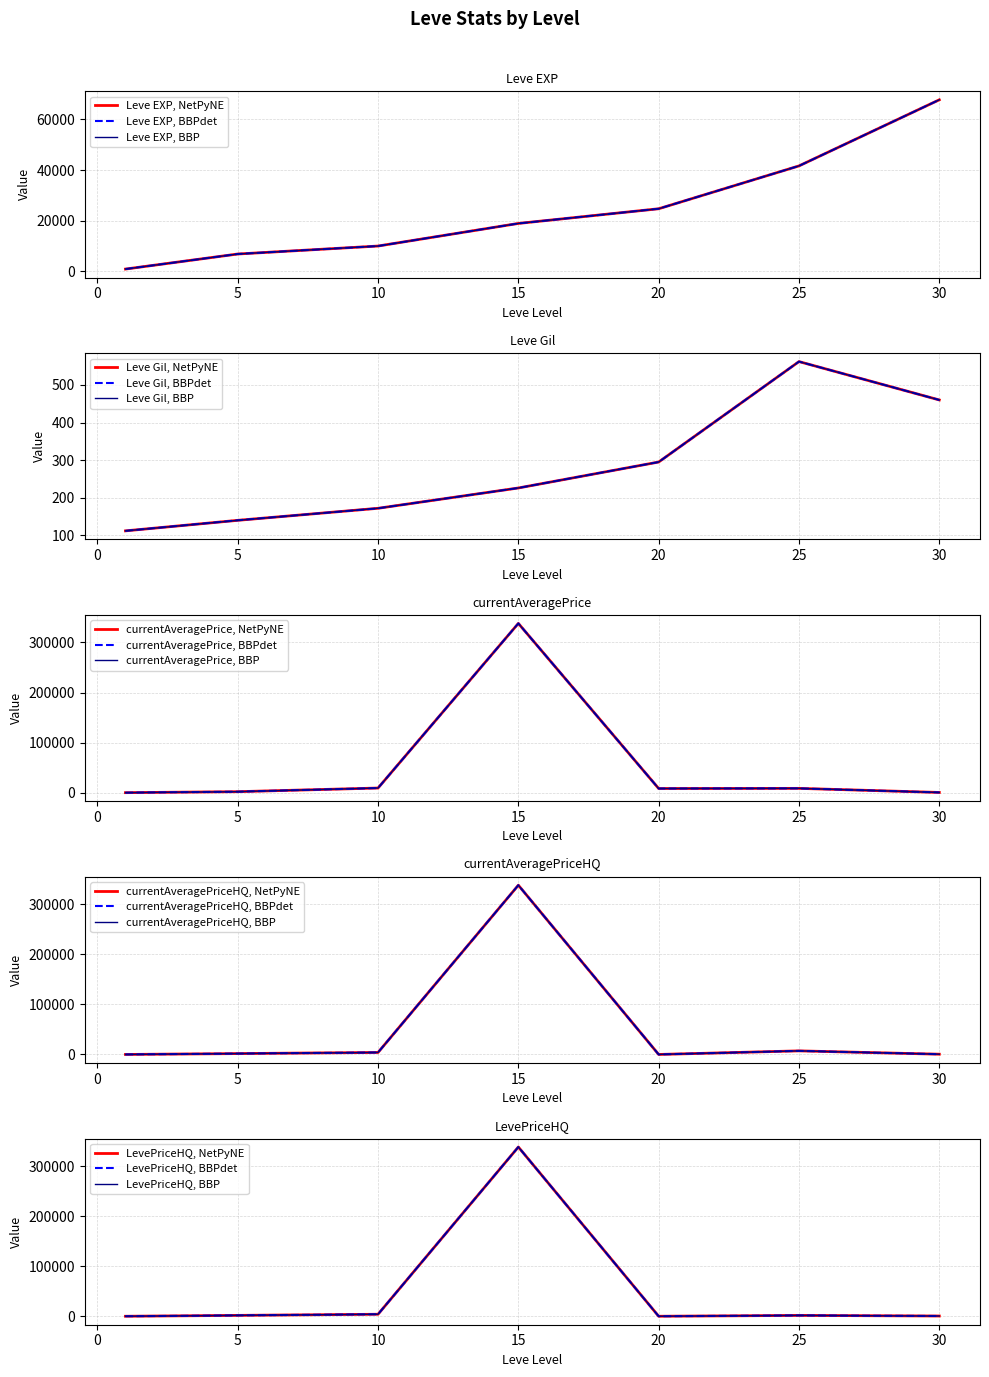

Where is the first local maximum for LevePriceHQ?

15